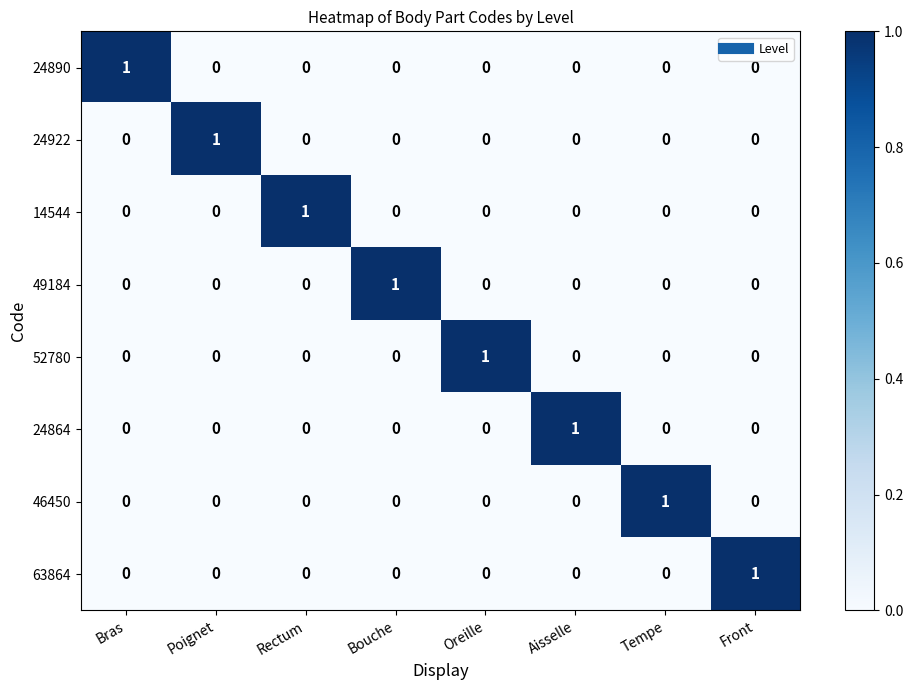

The value of 63864 at Oreille is 0. True or false?

True